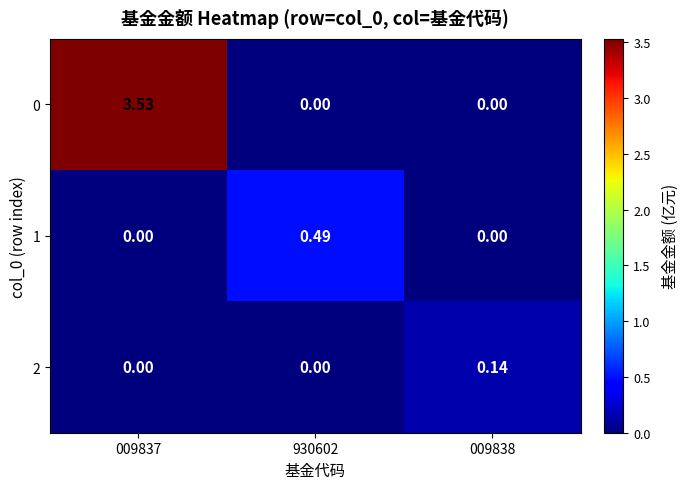

How many distinct data groups are displayed?

3